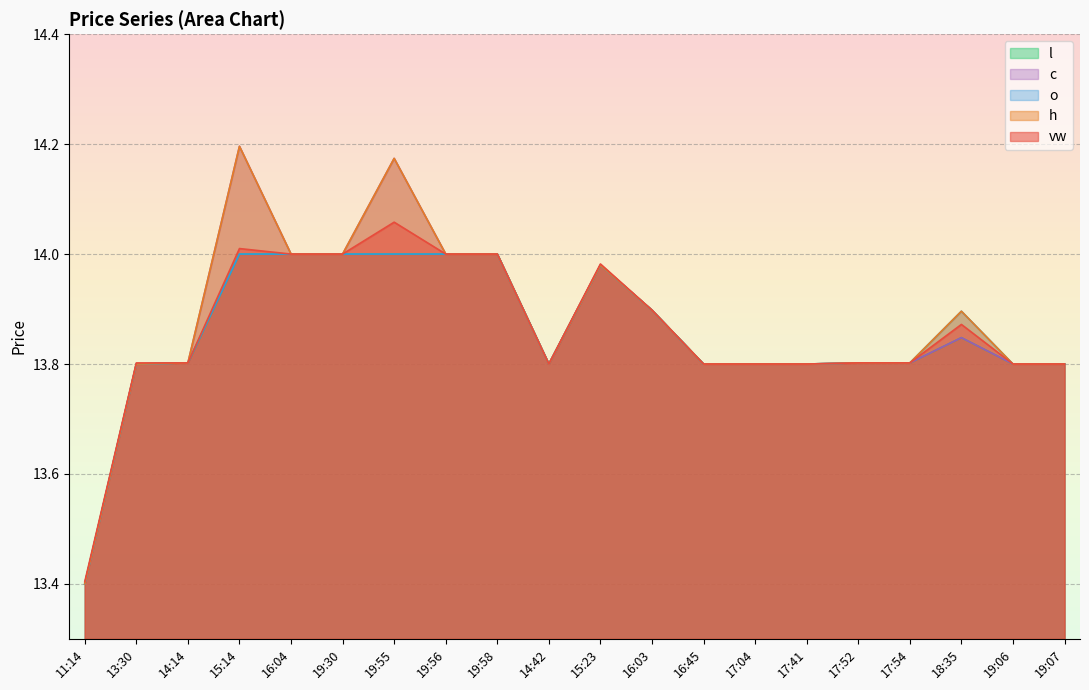

True or false: h and o cross at least once.

False